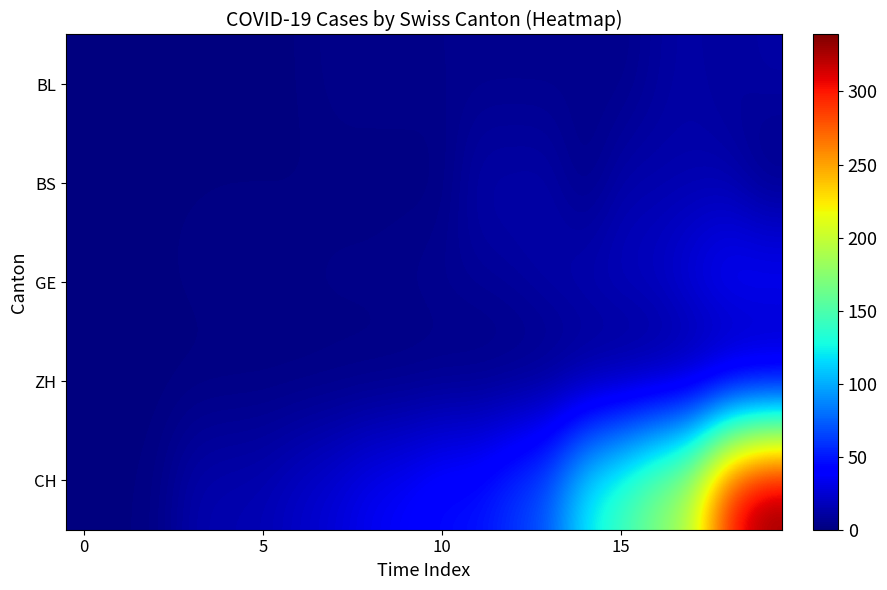

Reading left to right, transcribe all the data shown in this chart.

BL: 1	1	1	1	1	1	1	4	4	4	4	4	4	4	5	3	9	12	8	12
BS: 1	1	1	1	1	1	1	1	1	1	1	13	13	13	1	13	13	13	13	0
GE: 0	1	1	2	3	3	3	4	4	5	7	7	9	13	18	20	23	33	43	46
ZH: 0	0	0	0	0	0	0	0	0	0	0	0	0	0	0	0	0	0	0	0
CH: 0	1	2	13	15	16	22	27	35	39	47	48	61	74	123	145	174	200	303	339